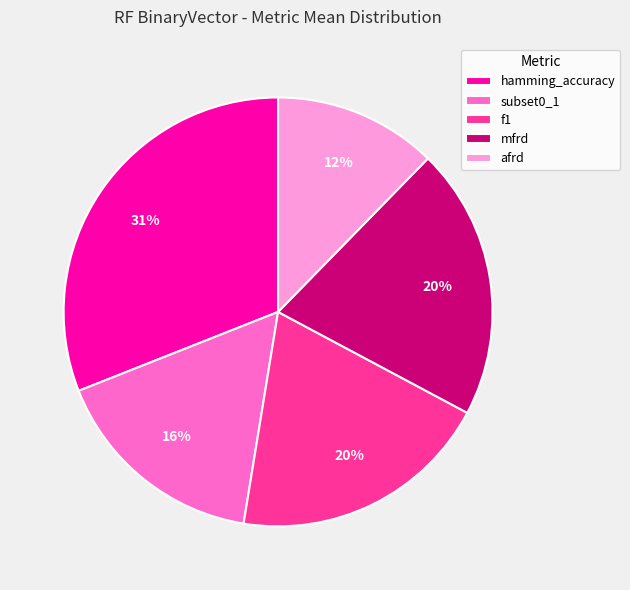

Which has a higher value, hamming_accuracy or subset0_1?

hamming_accuracy